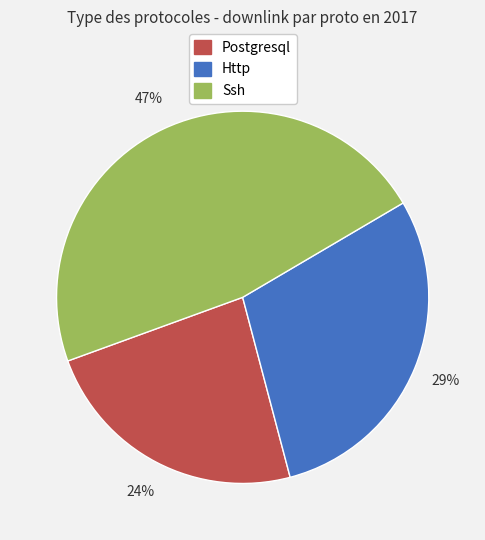

Is there a majority slice in this chart?

No